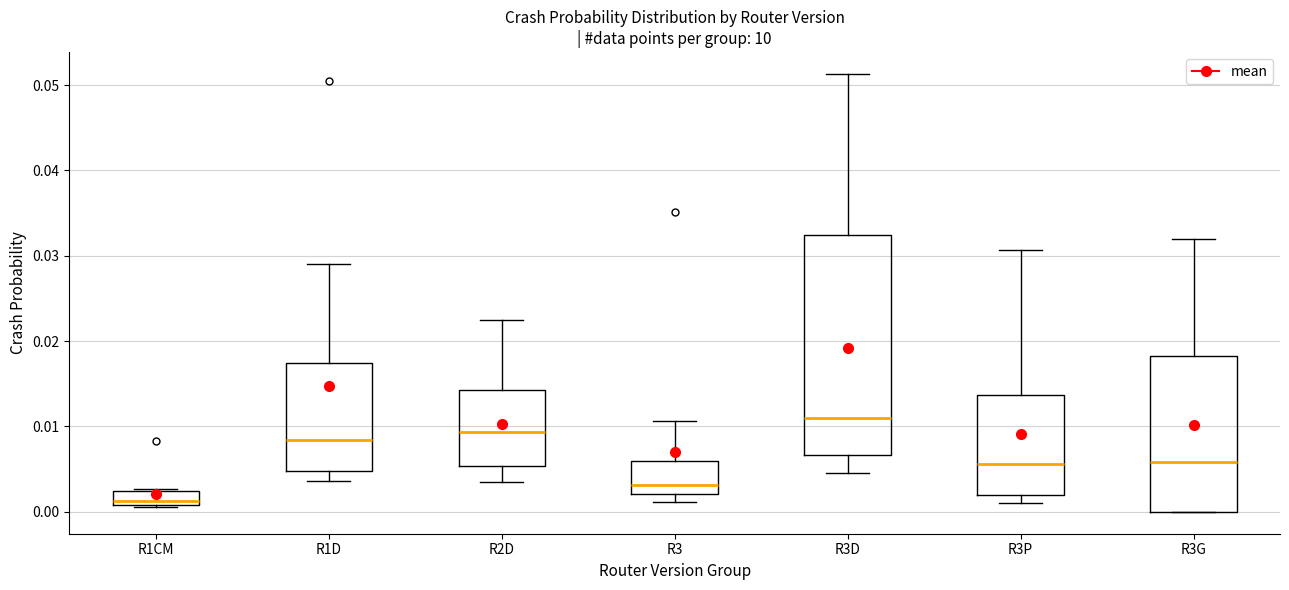

Reading left to right, transcribe this box plot: for each box, give where its median line is, the range the box spans, and where its two whiskers end, as read against the y-axis. The values are not printed on the chart, so give them approximately, as read against the axis.

R1CM: median 0.001 (just above the box's lower edge), box 0.001 to 0.002, whiskers 0.001 to 0.003
R1D: median 0.008, box 0.005 to 0.017, whiskers 0.004 to 0.029
R2D: median 0.009, box 0.005 to 0.014, whiskers 0.003 to 0.022
R3: median 0.003, box 0.002 to 0.006, whiskers 0.001 to 0.011
R3D: median 0.011, box 0.007 to 0.032, whiskers 0.005 to 0.051
R3P: median 0.006, box 0.002 to 0.014, whiskers 0.001 to 0.031
R3G: median 0.006, box 0.000 to 0.018, whiskers 0.000 to 0.032